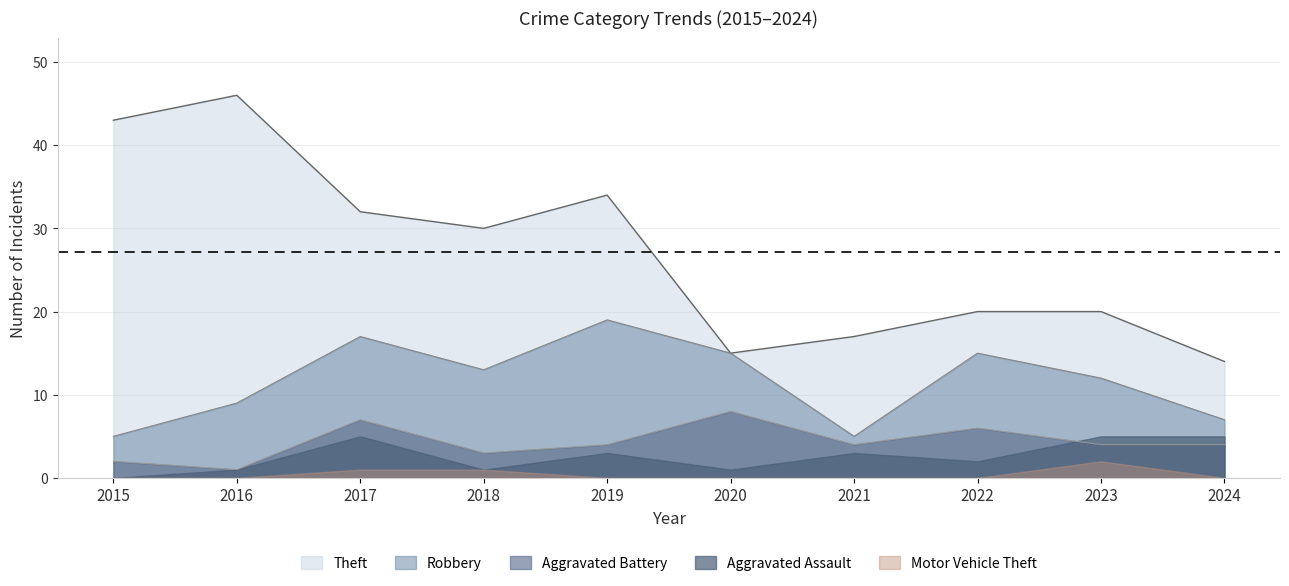

What is the average value of the Theft series?

27